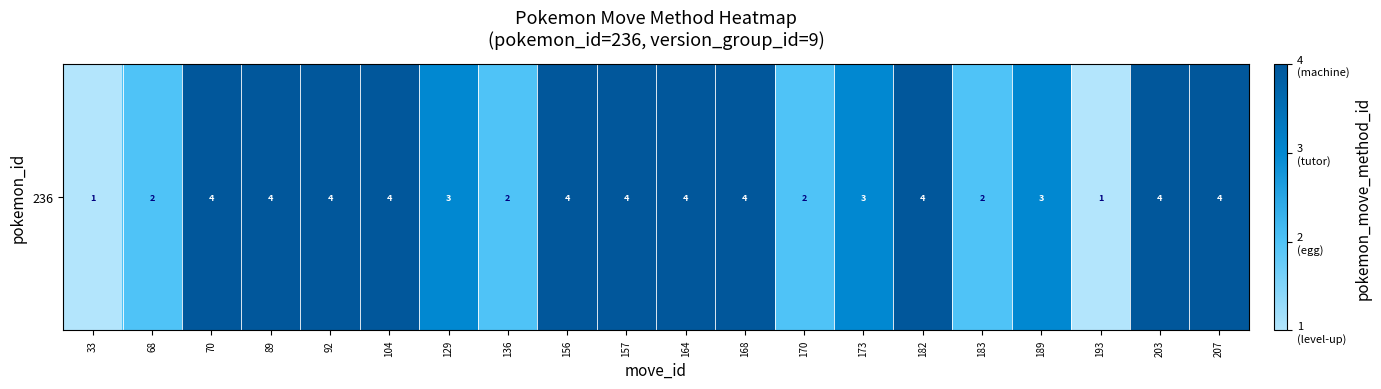

Between 173 and 136, which is larger?

173